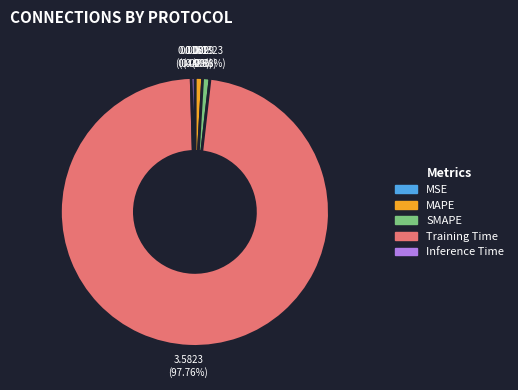

To the nearest percent, what percentage of the pie is MAPE?

1%